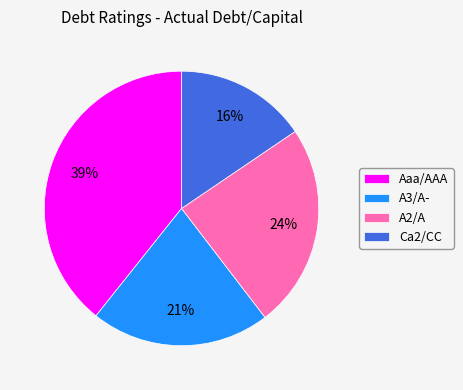

Which category has the smallest portion of the pie?

Ca2/CC